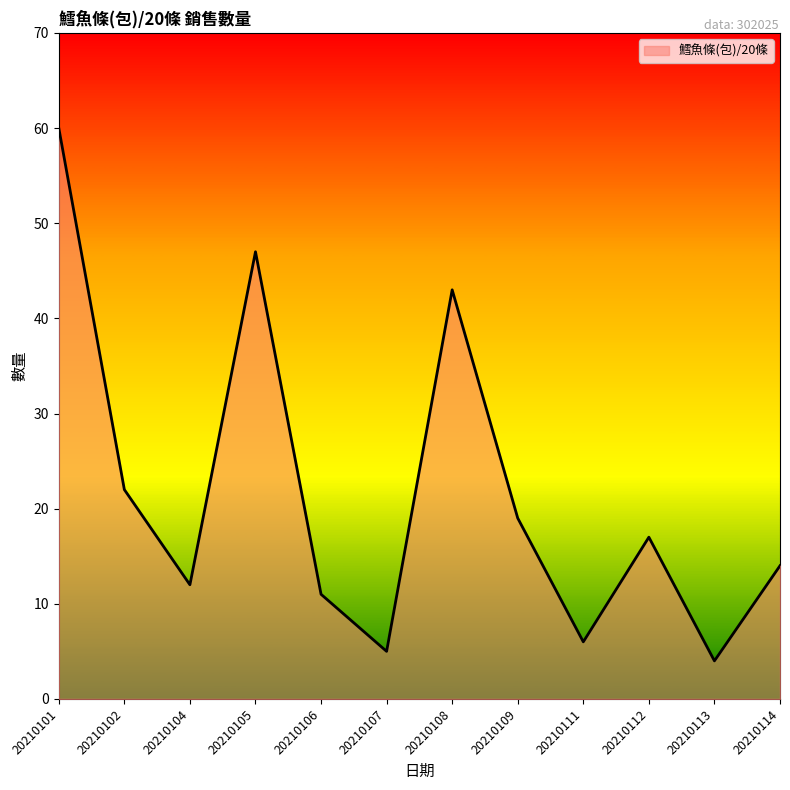

The value at 20210106 is 11. True or false?

True